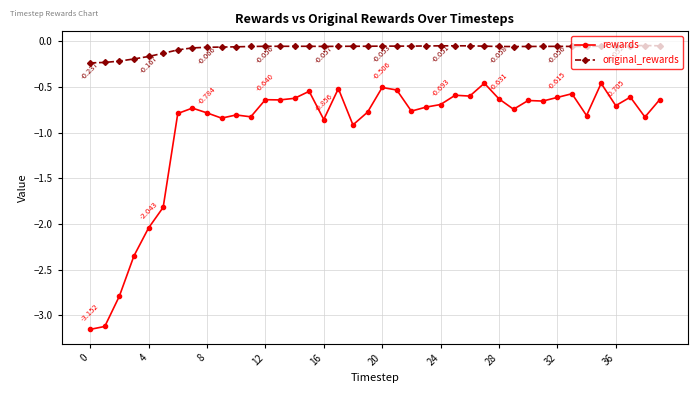

True or false: rewards and original_rewards intersect in this chart.

False